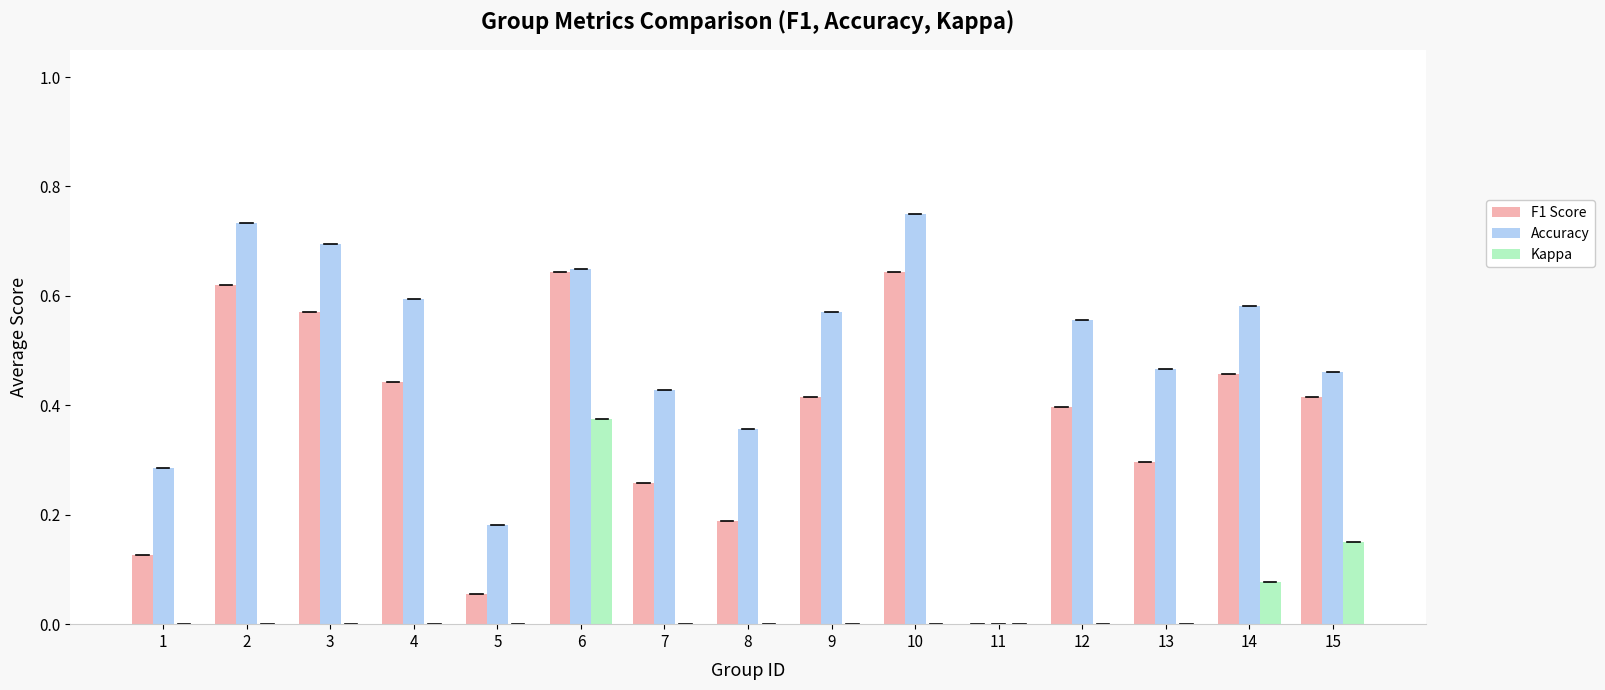

At which label is F1 Score closest to 0?

11